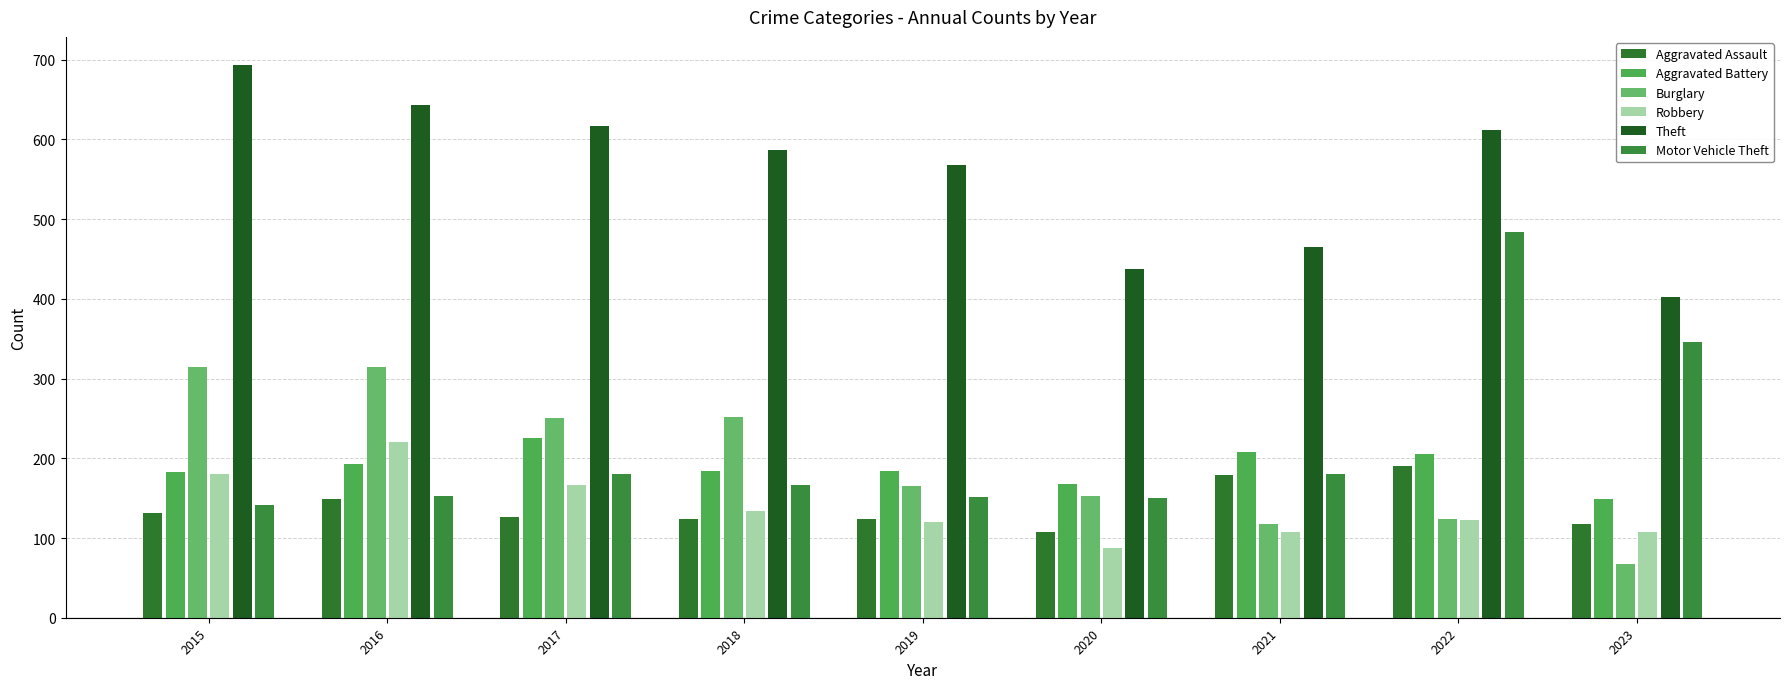

What is the lowest value of the Aggravated Assault series?

108